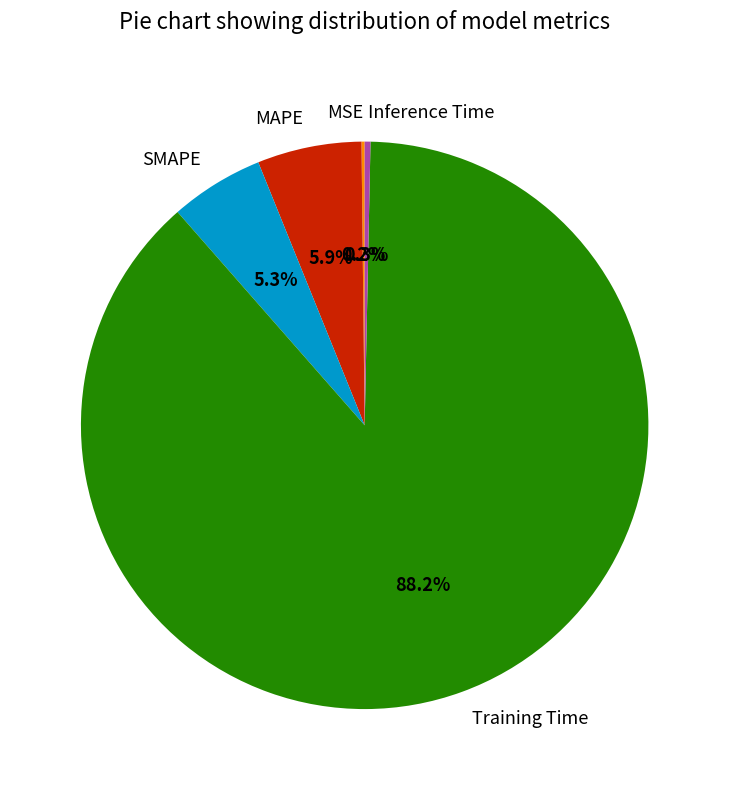

How much of the chart is everything except Inference Time?

99.7%